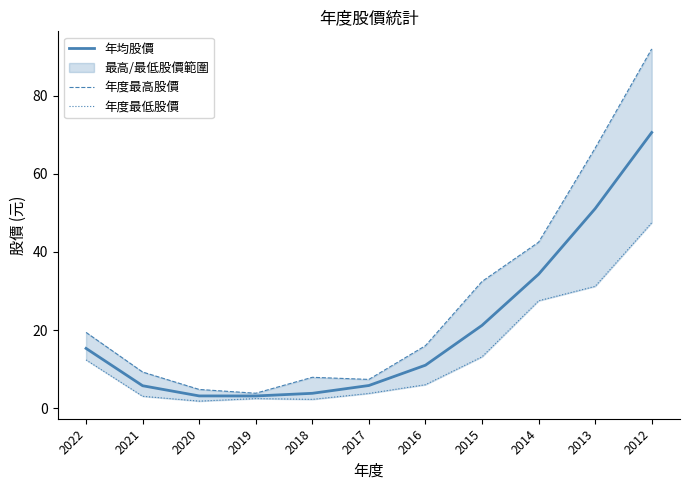

What is the difference between the maximum and minimum values in the 年度最高股價 series?

88.2